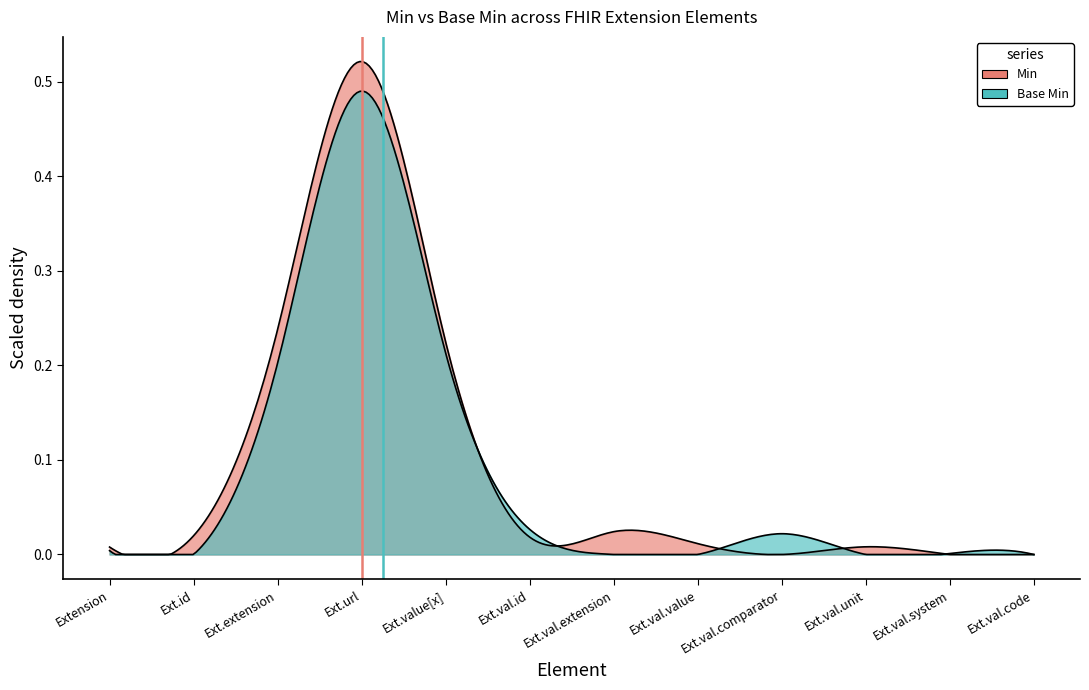

Which series has the largest range (max minus min)?

Min